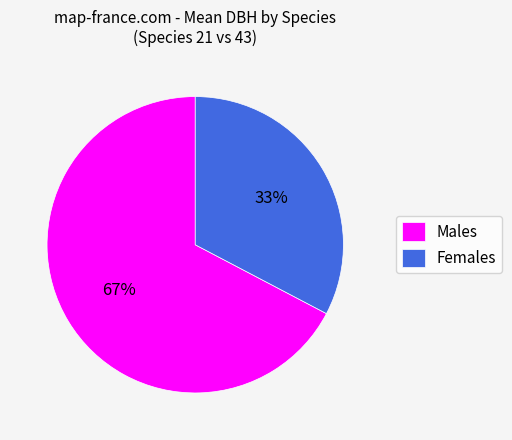

Do Females and Males together represent more than half of the pie?

Yes